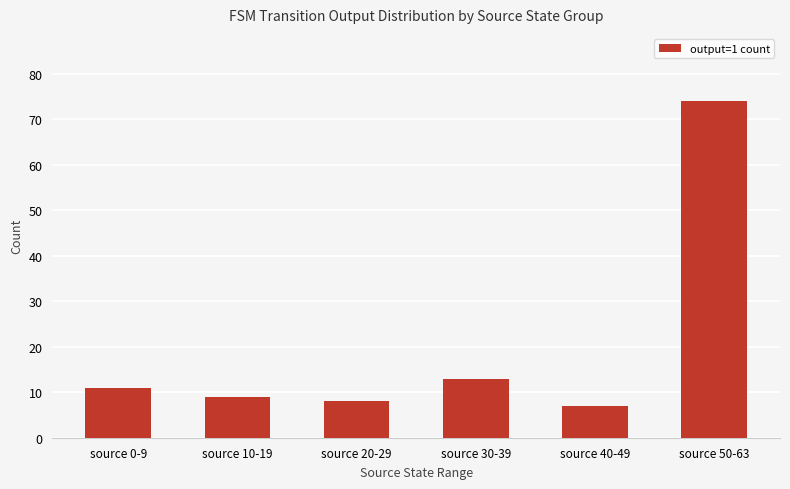

List the labels in order of value, largest first.

source 50-63, source 30-39, source 0-9, source 10-19, source 20-29, source 40-49